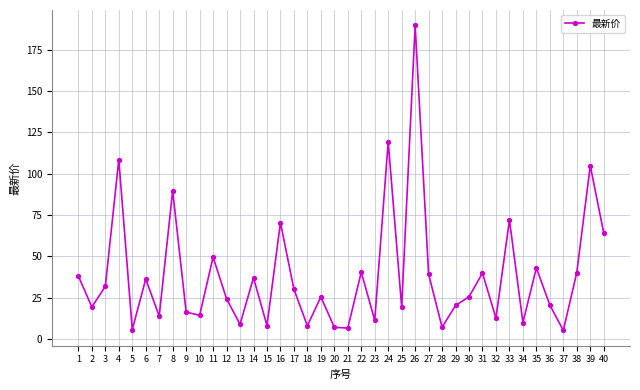

What is the change in value from 7 to 38?

+26.4